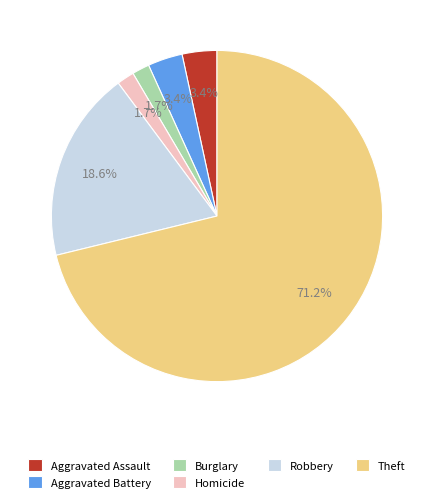

What is the total percentage of Aggravated Battery and Aggravated Assault?

6.8%